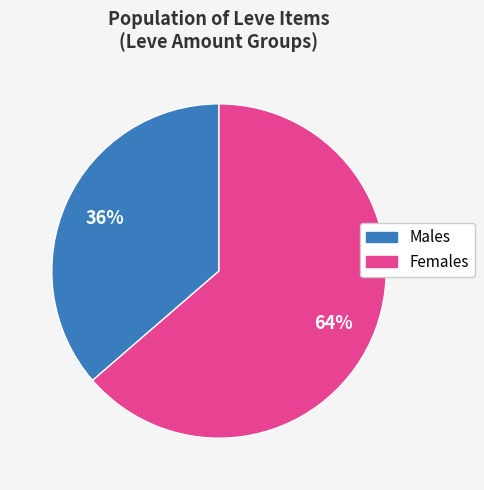

Does any single category account for the majority?

Yes